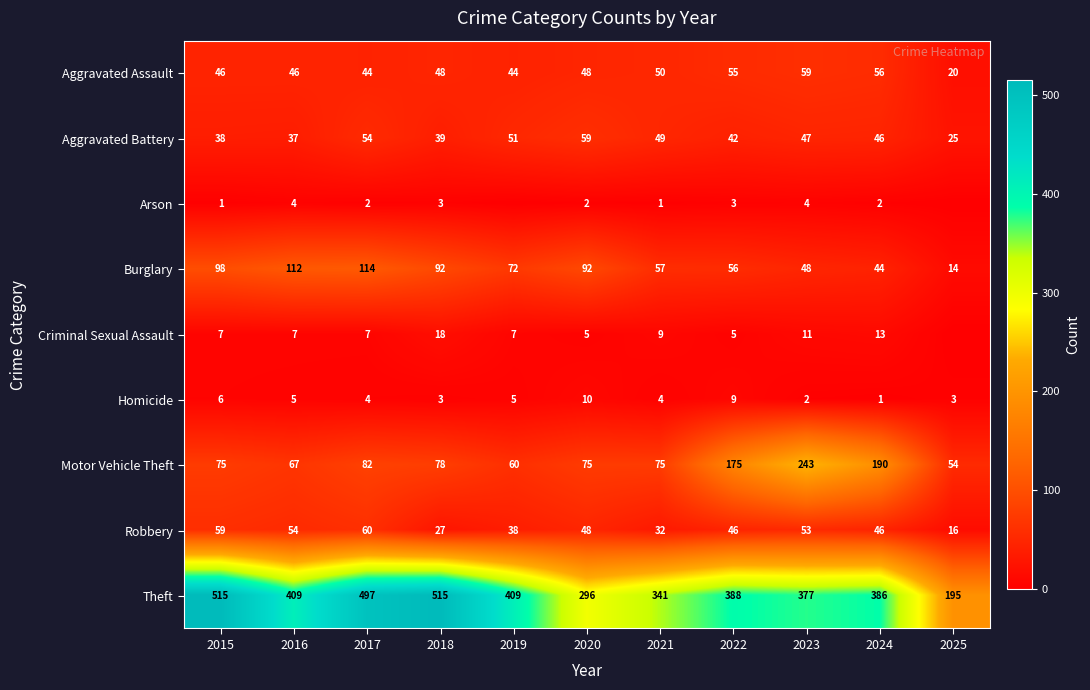

Which category has the highest value across all series?

2015